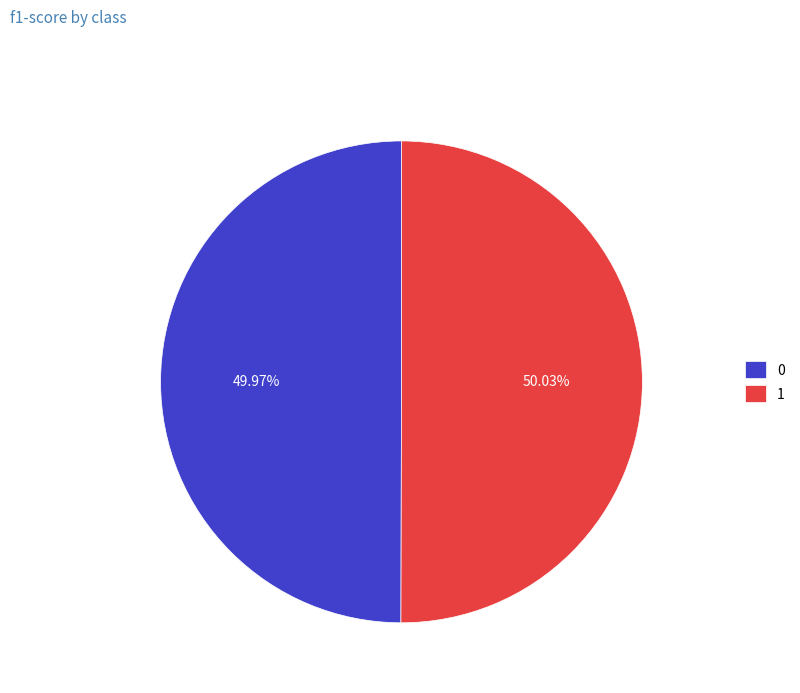

Does any single category account for the majority?

Yes